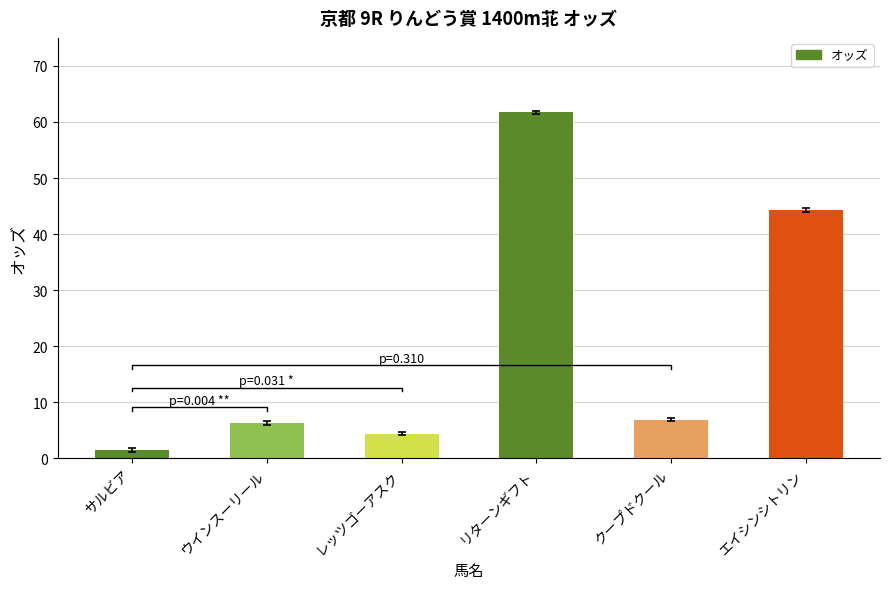

List the labels in order of value, largest first.

リターンギフト, エイシンシトリン, クープドクール, ウインスーリール, レッツゴーアスク, サルビア